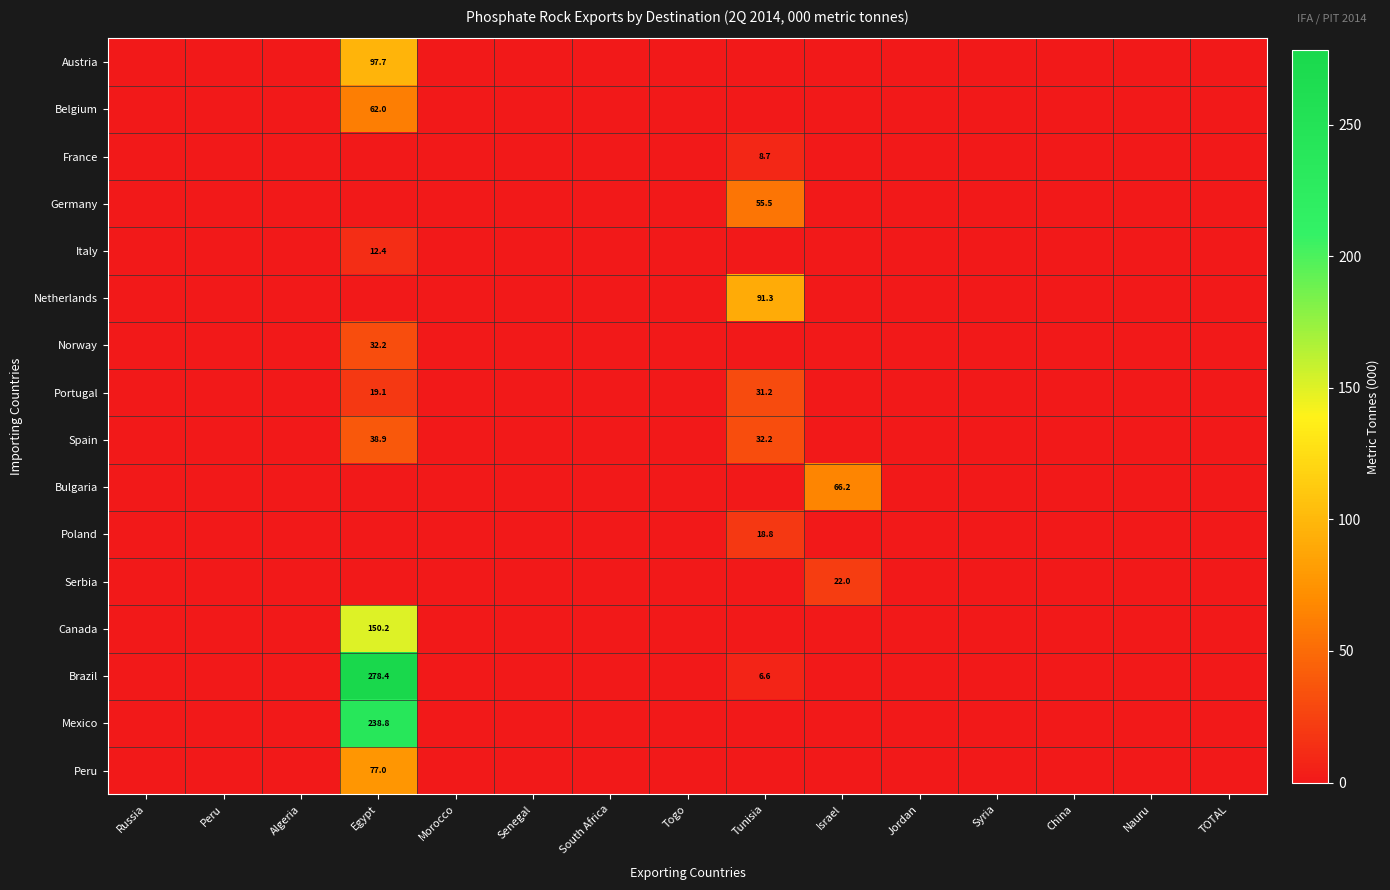

What is the sum of all Austria values?

97.7